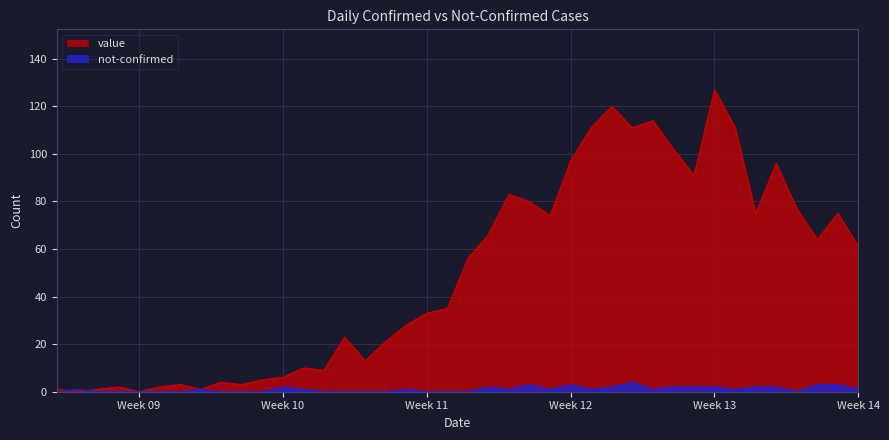

How many distinct data groups are displayed?

2